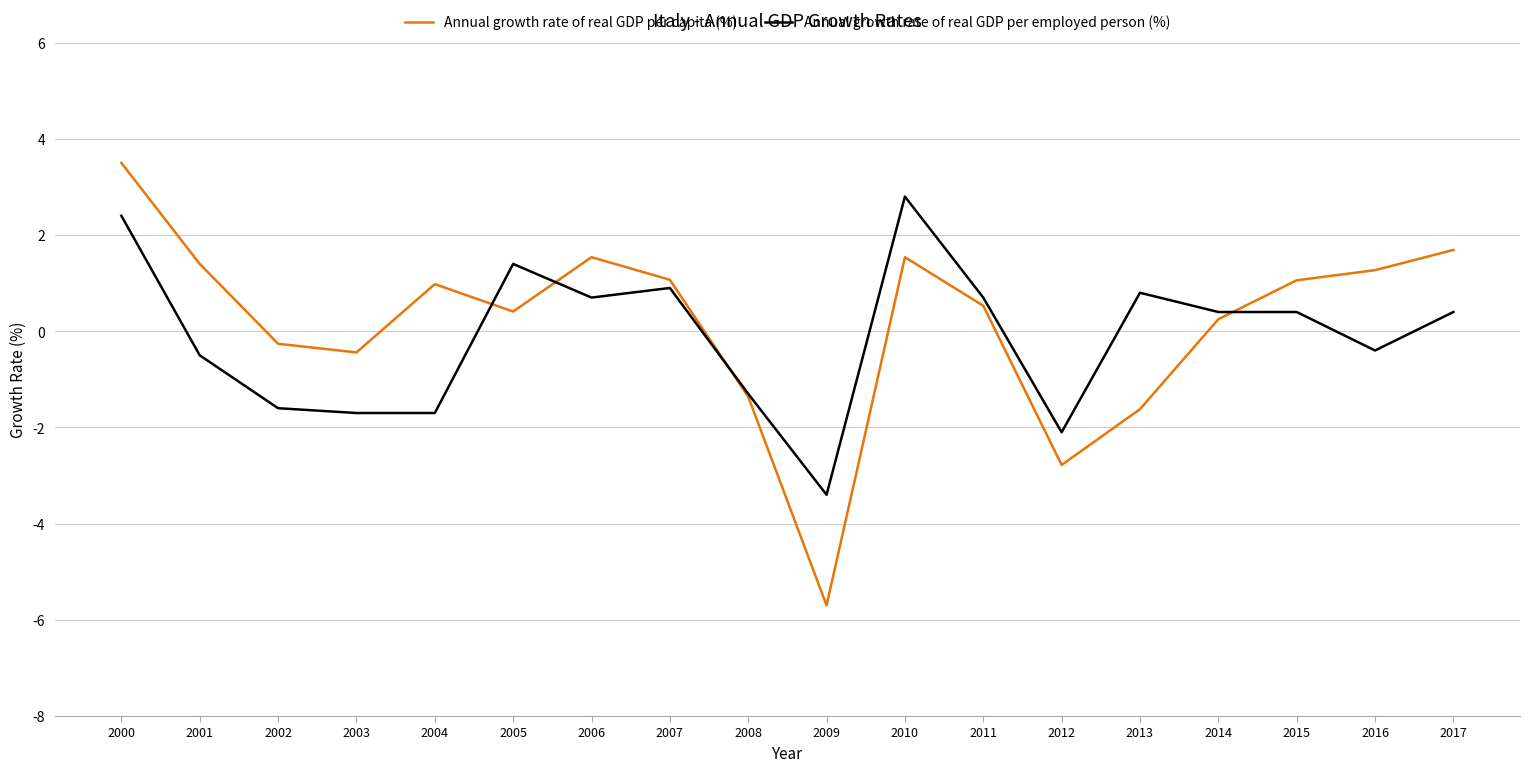

Which series has the largest total across all categories?

Annual growth rate of real GDP per capita (%)